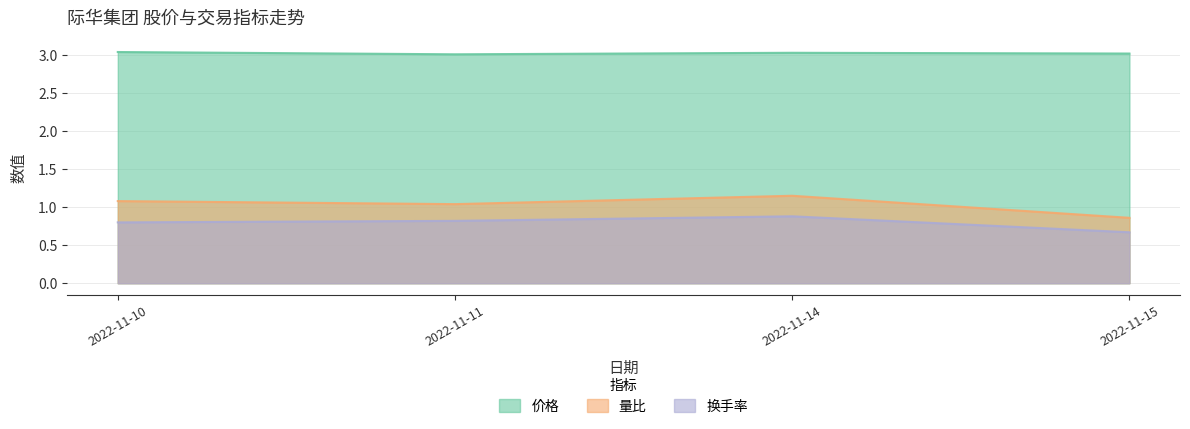

How many series are shown in this chart?

3